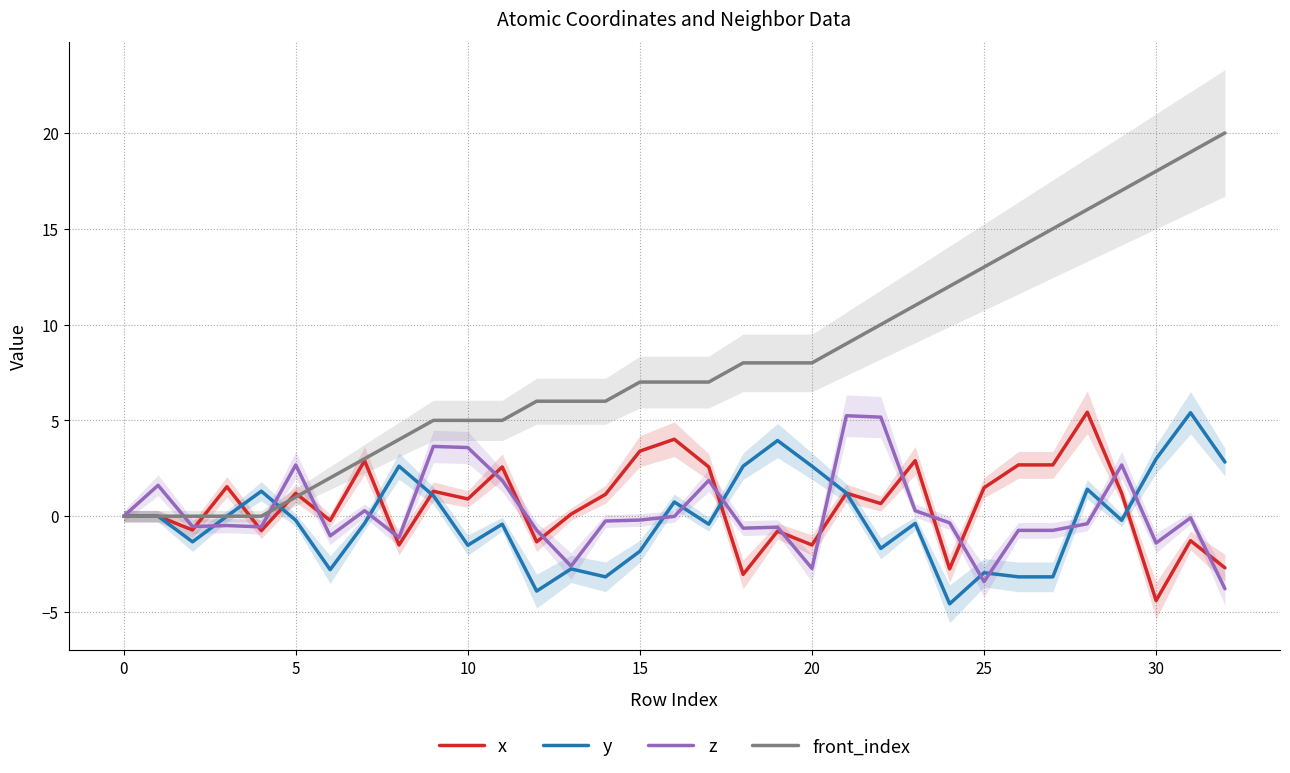

What is the minimum value for y?

-4.6